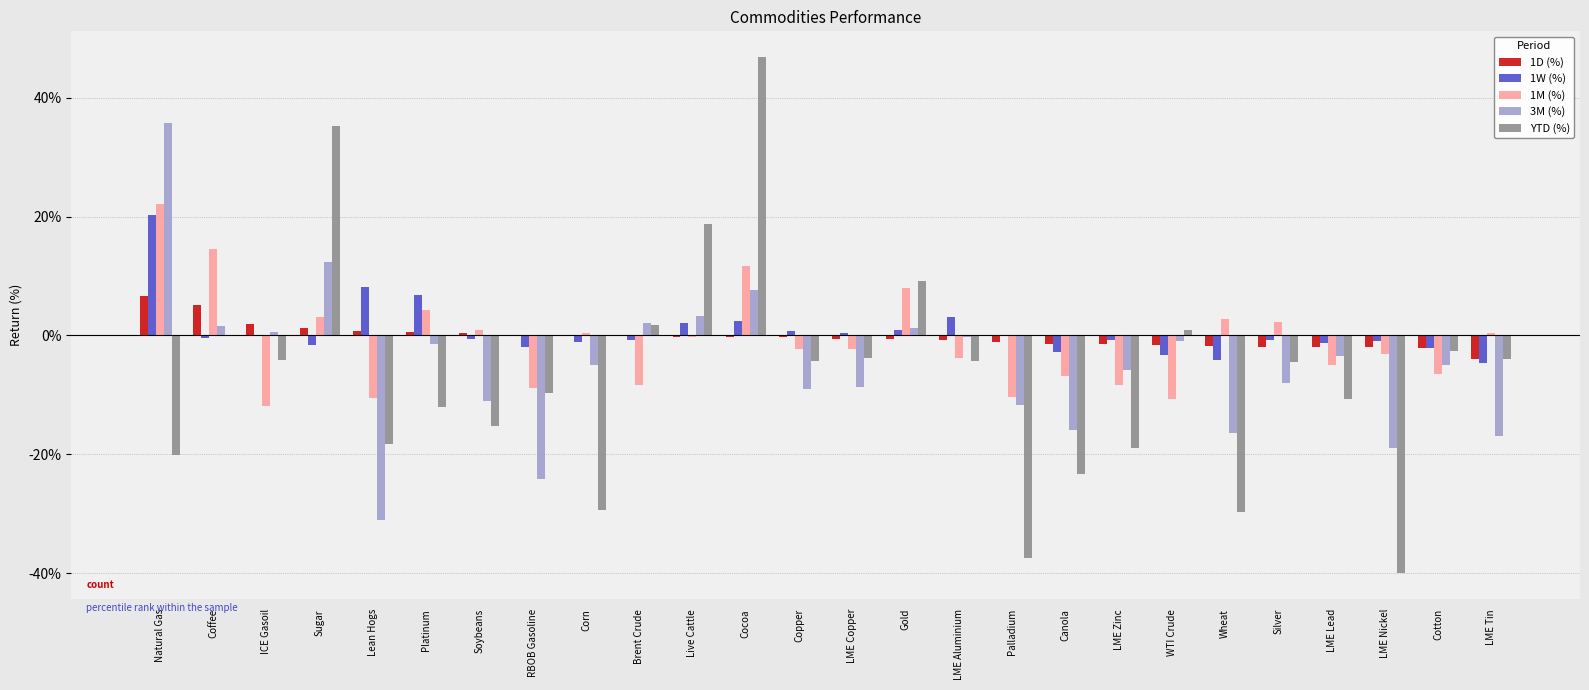

Is the value of 3M (%) at Soybeans greater than the value of 1M (%) at RBOB Gasoline?

No